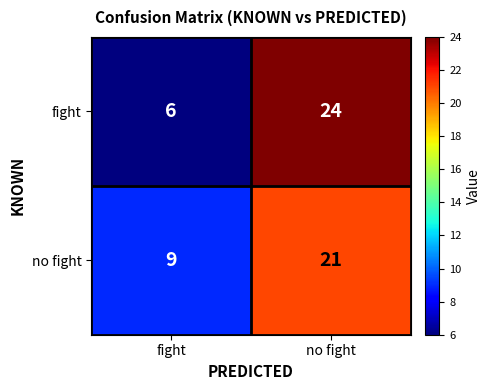

Reading left to right, what are all the values shown in this chart?

fight: fight=6	no fight=24
no fight: fight=9	no fight=21